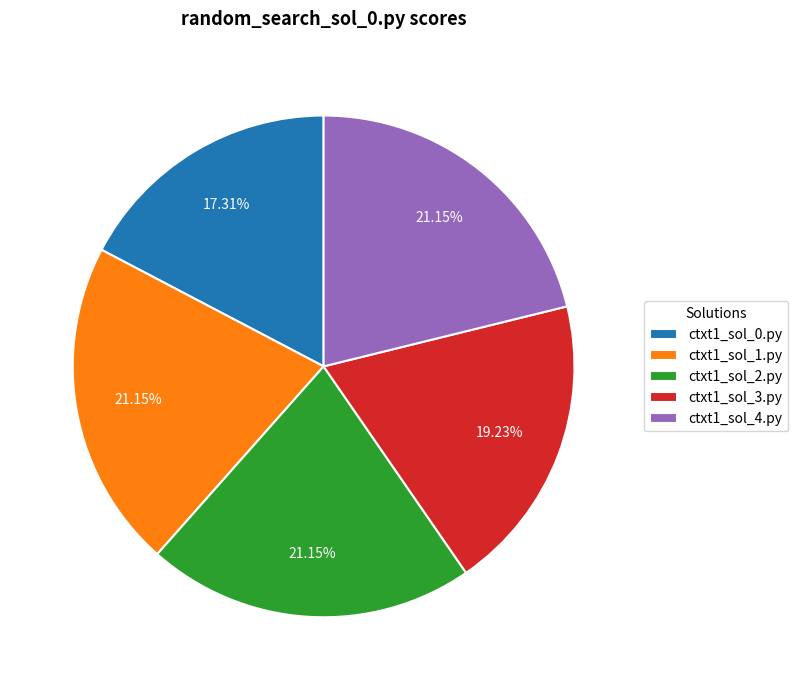

Combined, do ctxt1_sol_3.py and ctxt1_sol_1.py account for over 50%?

No